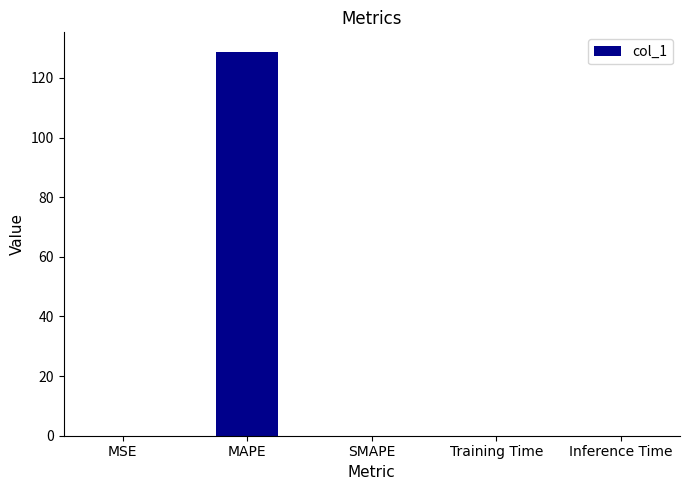

Does the chart contain stacked bars?

No